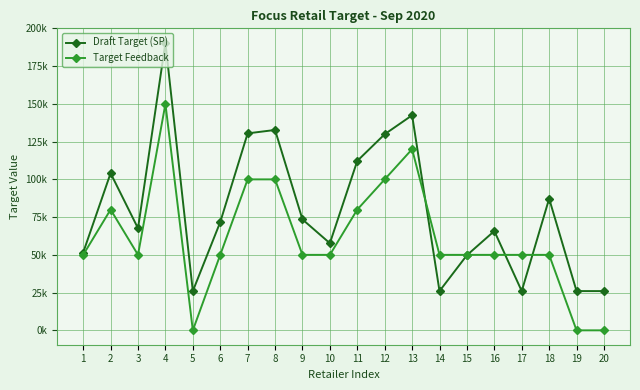

Is this an area chart (filled region under the line)?

No